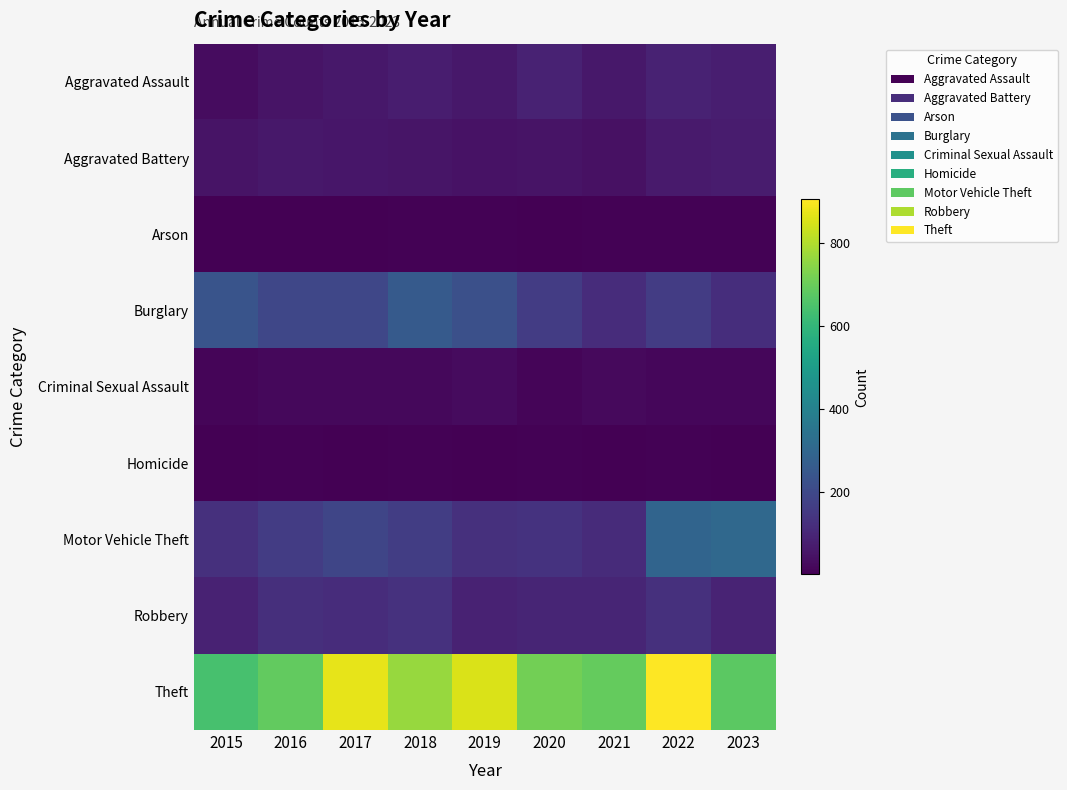

Which series has the largest total across all categories?

Theft